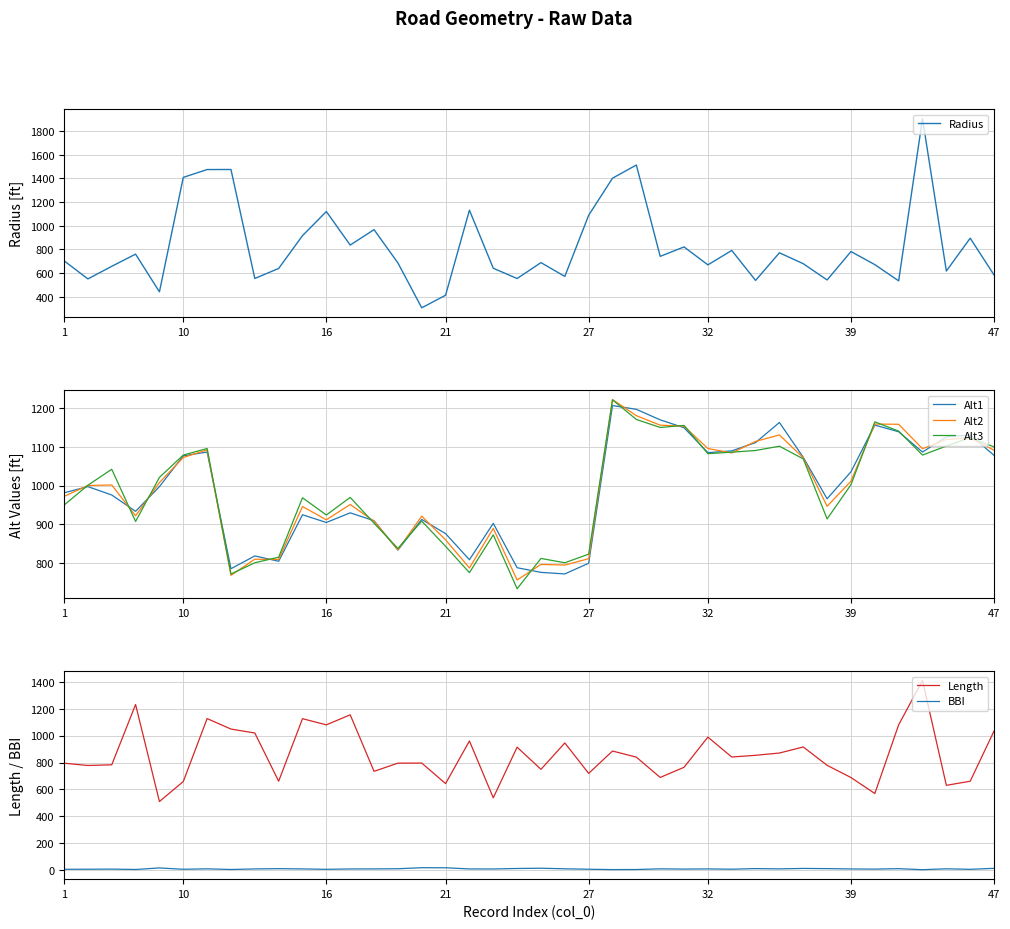

Count the number of data series in this chart.

6